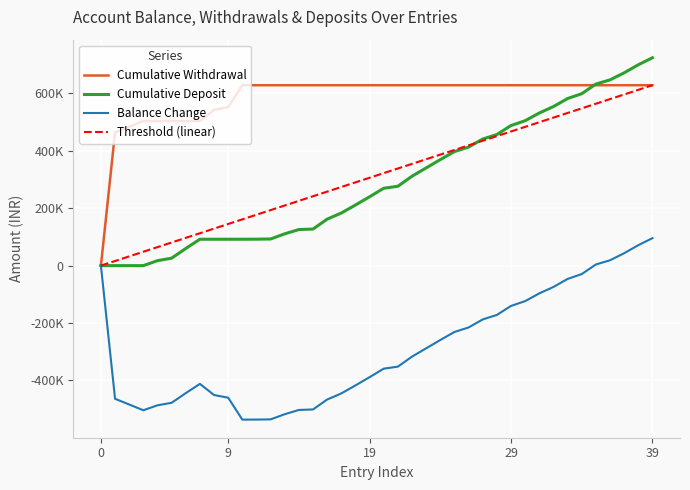

Which series has the largest total across all categories?

Cumulative Withdrawal